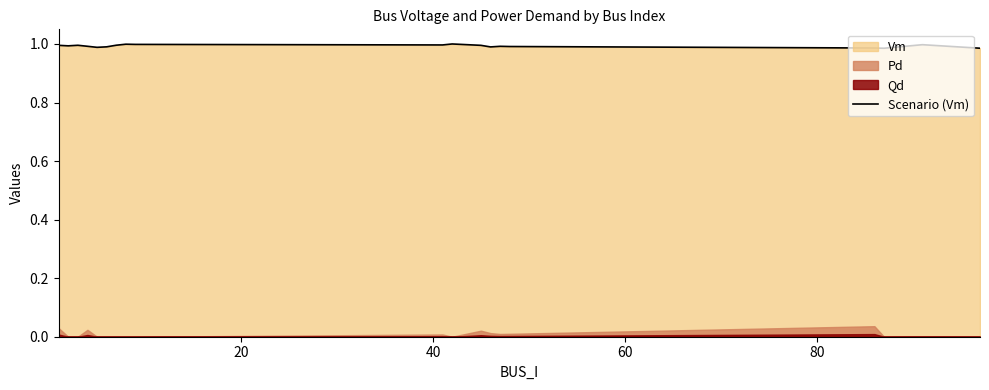

Is it true that the value at 14 is 0.5?

False